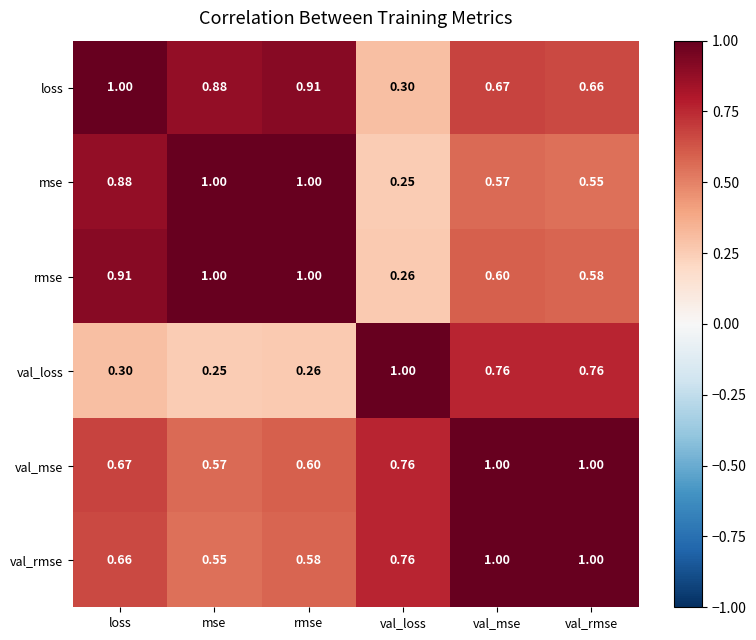

Which series has the largest total across all categories?

val_mse